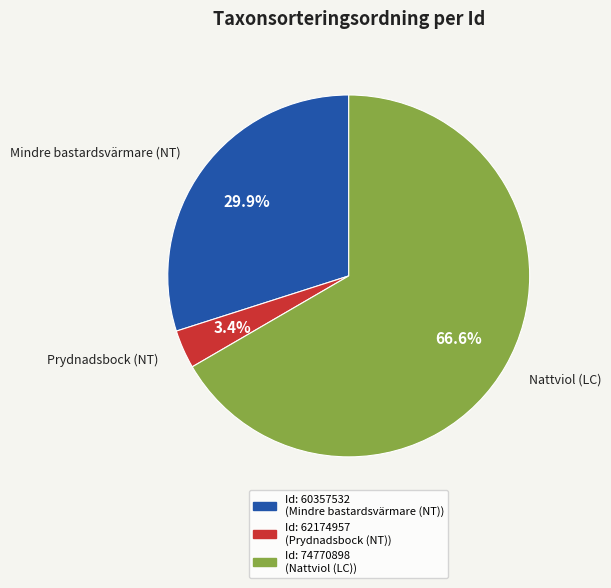

Is there any slice that represents more than half of the pie?

Yes